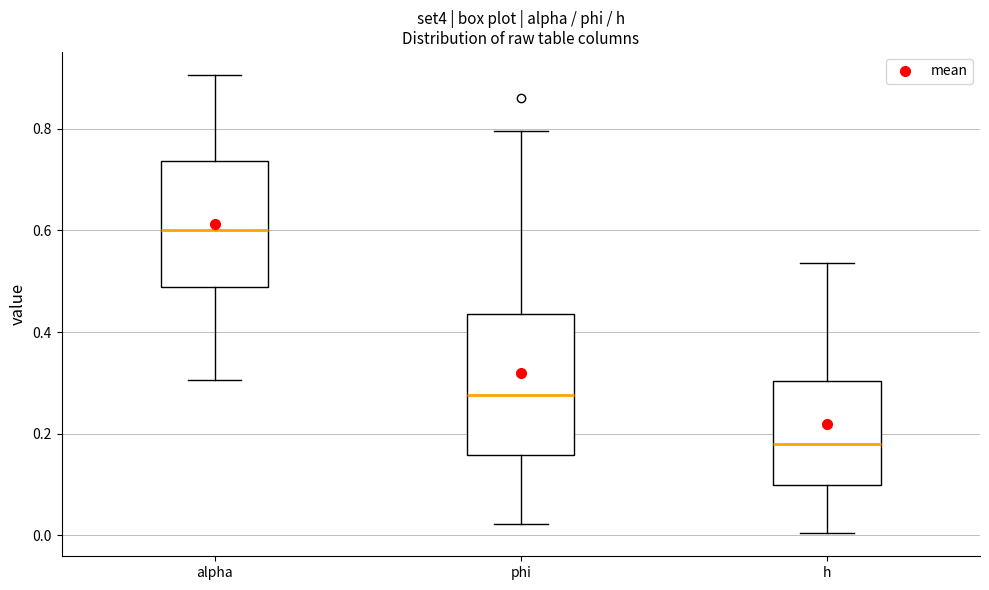

Which box's median line is the lowest?

h